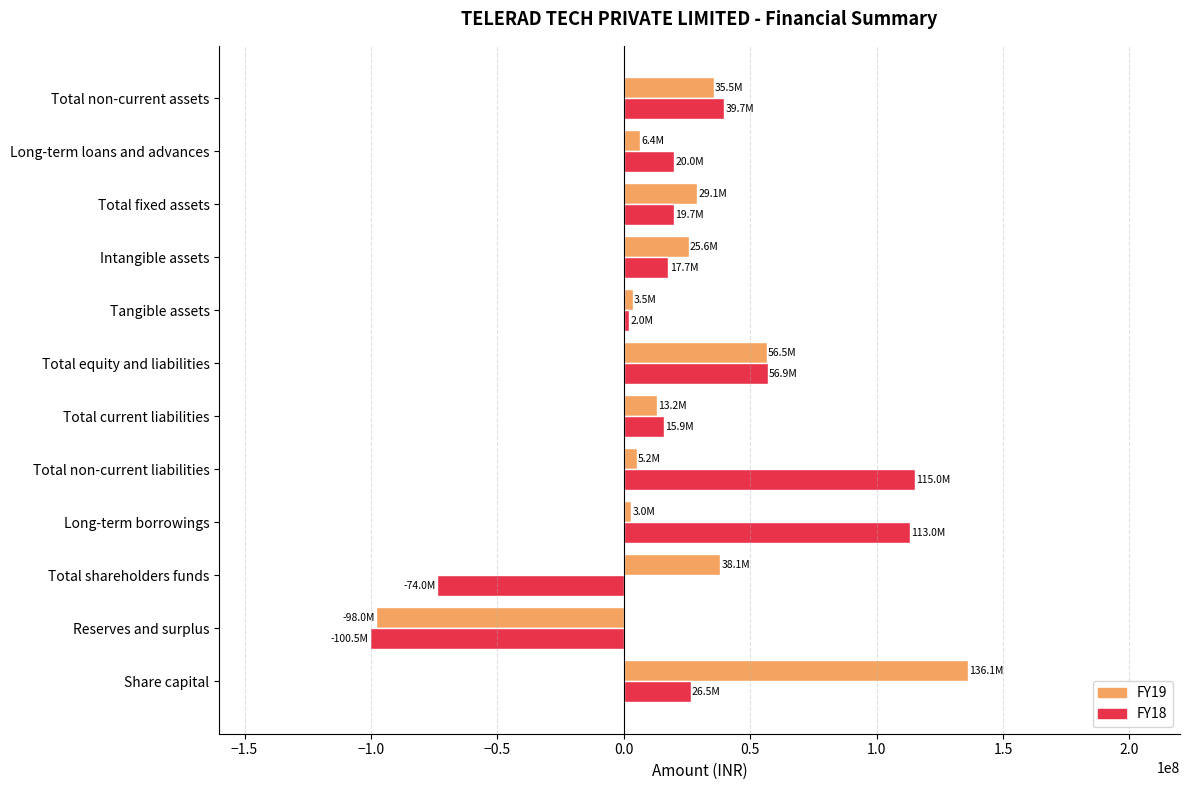

Rank the series by their maximum value, from lowest to highest.

FY18, FY19